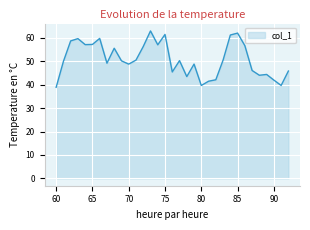

What is the minimum value shown in the chart?

38.9